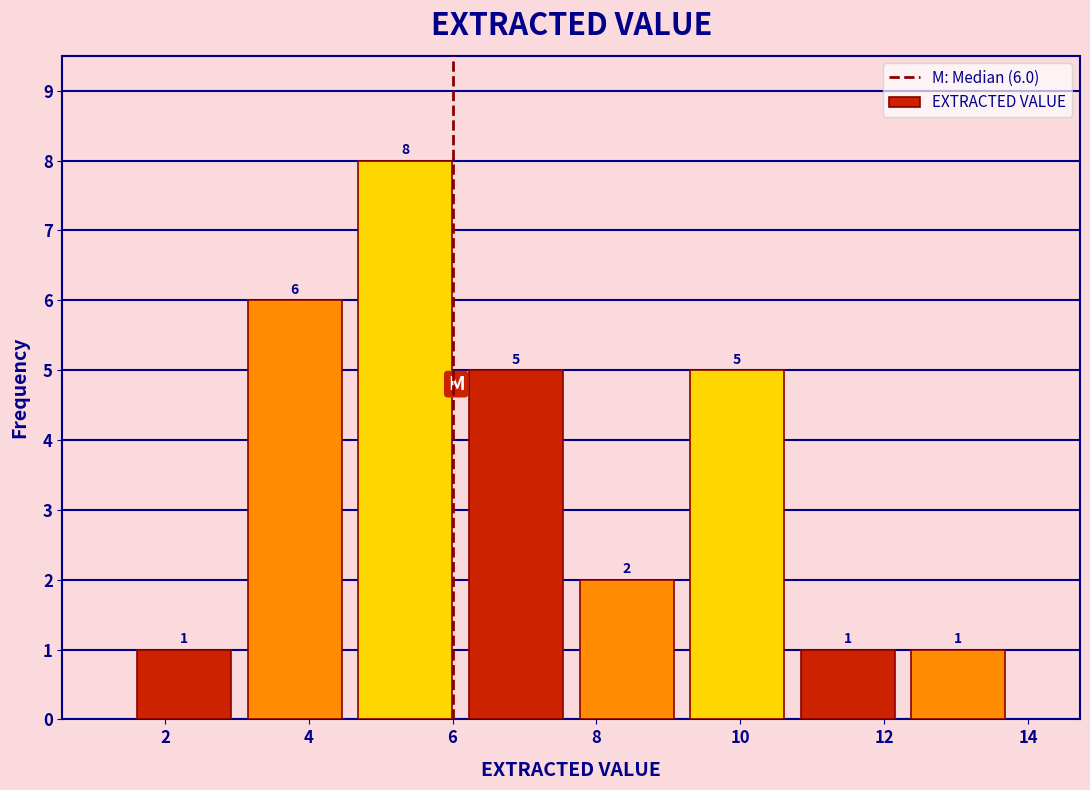

Over which range of the x-axis is the bar tallest?

4.6 to 6.2